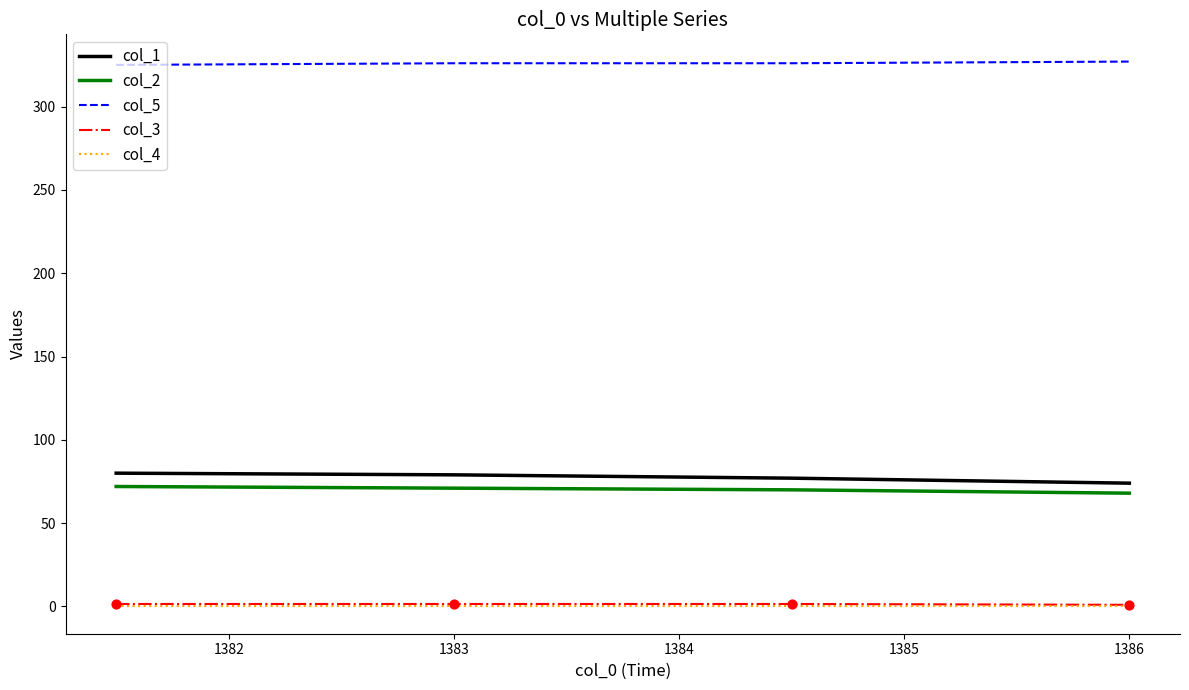

Which series has the largest total across all categories?

col_5